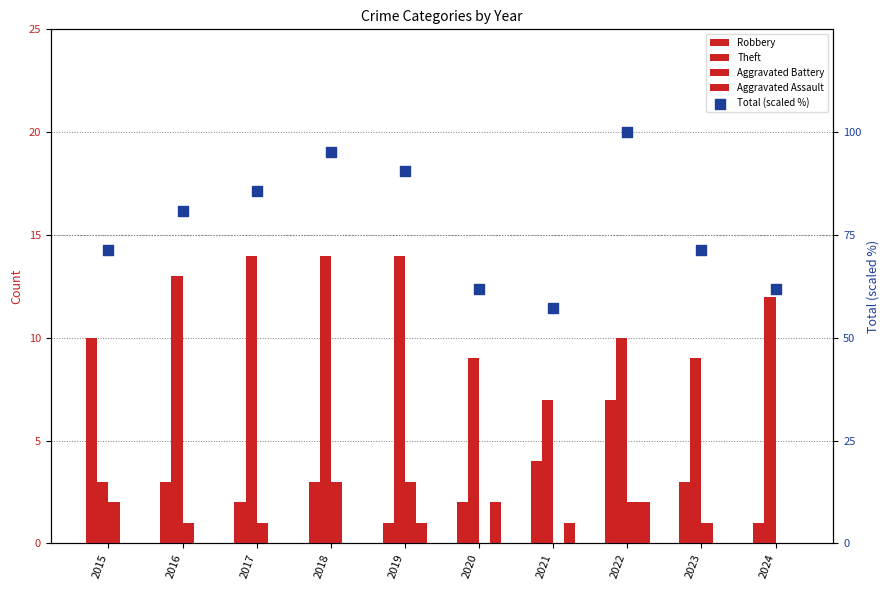

Which series has the largest total across all categories?

Total (scaled %)